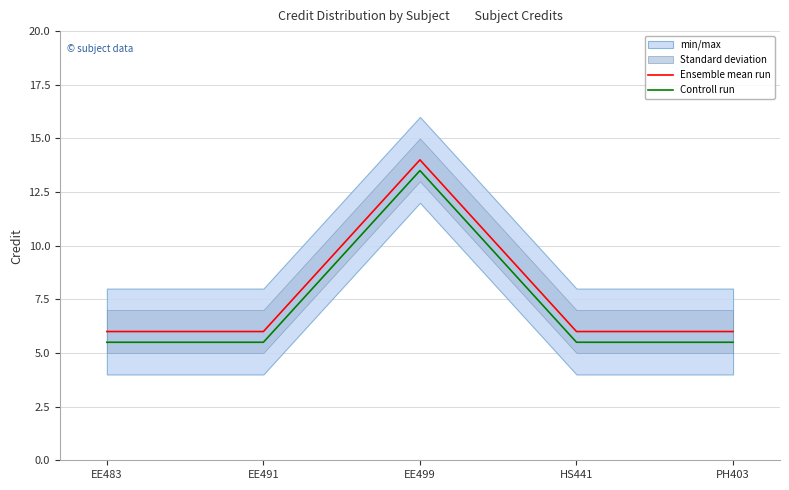

Reading left to right, transcribe all the data shown in this chart.

Ensemble mean run: EE483=6.0	EE491=6.0	EE499=14.0	HS441=6.0	PH403=6.0
Controll run: EE483=5.5	EE491=5.5	EE499=13.5	HS441=5.5	PH403=5.5